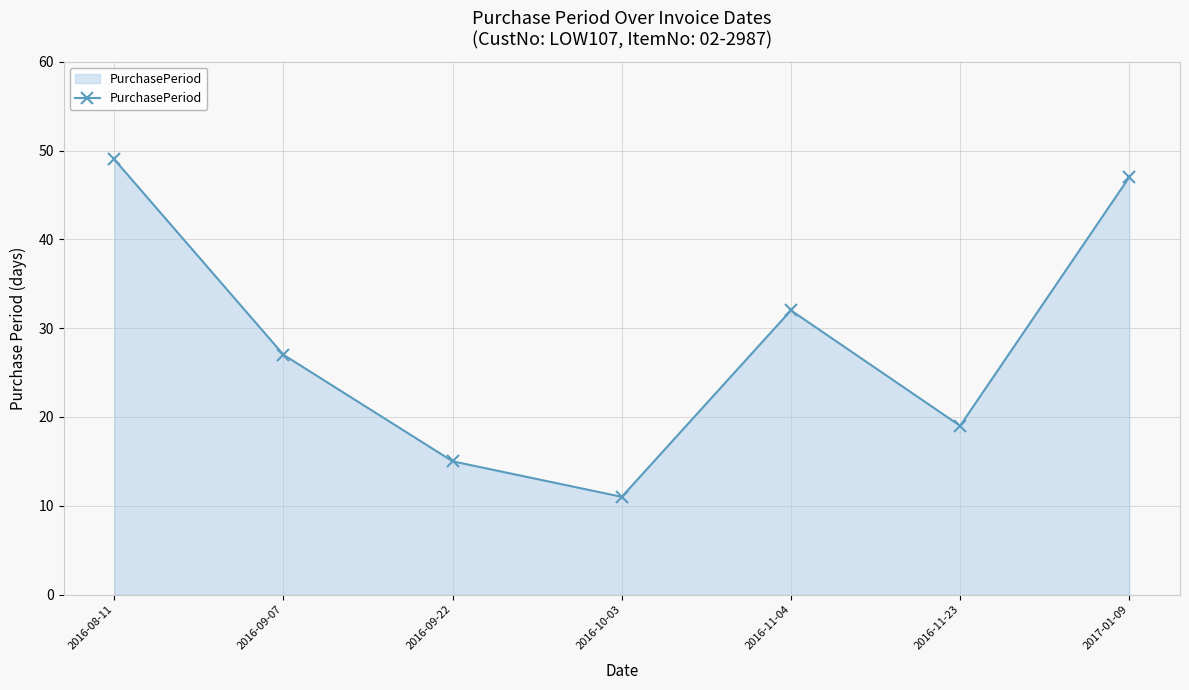

How many lines are shown in the chart?

1